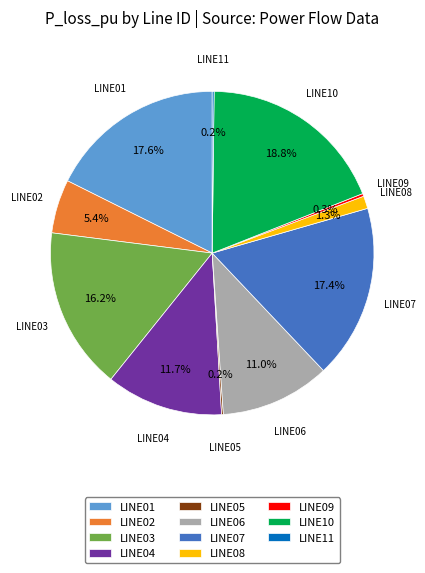

To the nearest percent, what percentage of the pie is LINE01?

18%